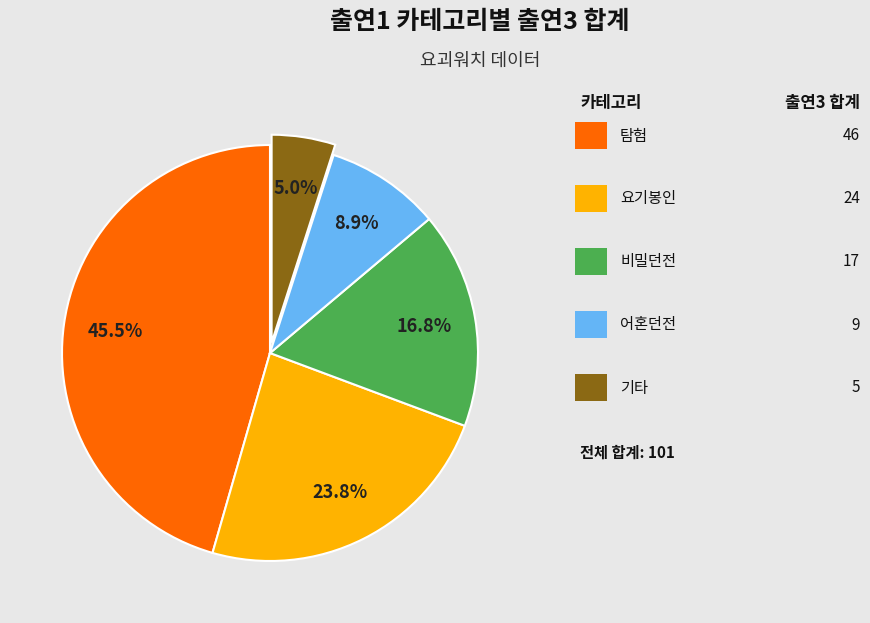

To the nearest percent, what is the average slice percentage?

20%